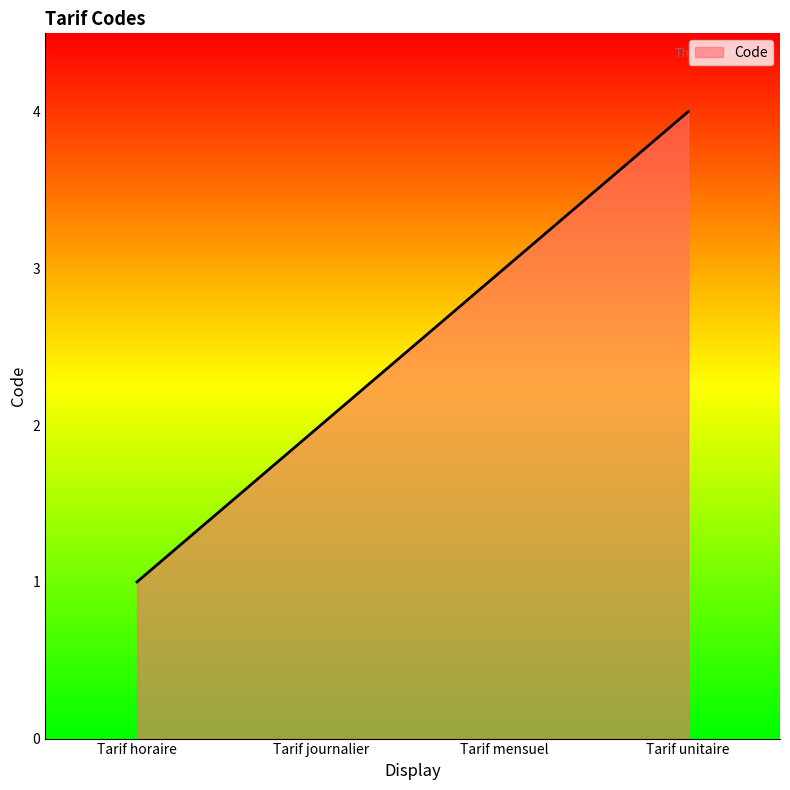

What is the change in value from Tarif mensuel to Tarif unitaire?

+1